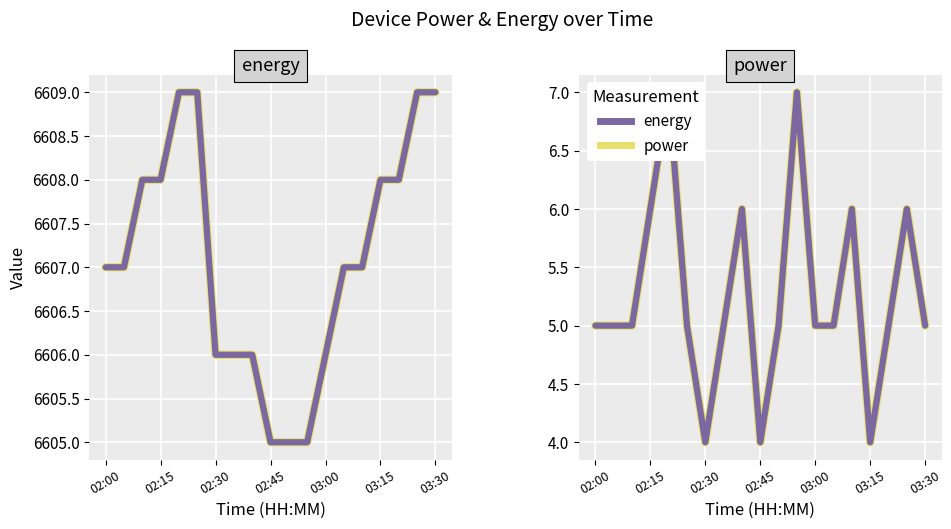

Between 03:30 and 10, which is larger?

03:30